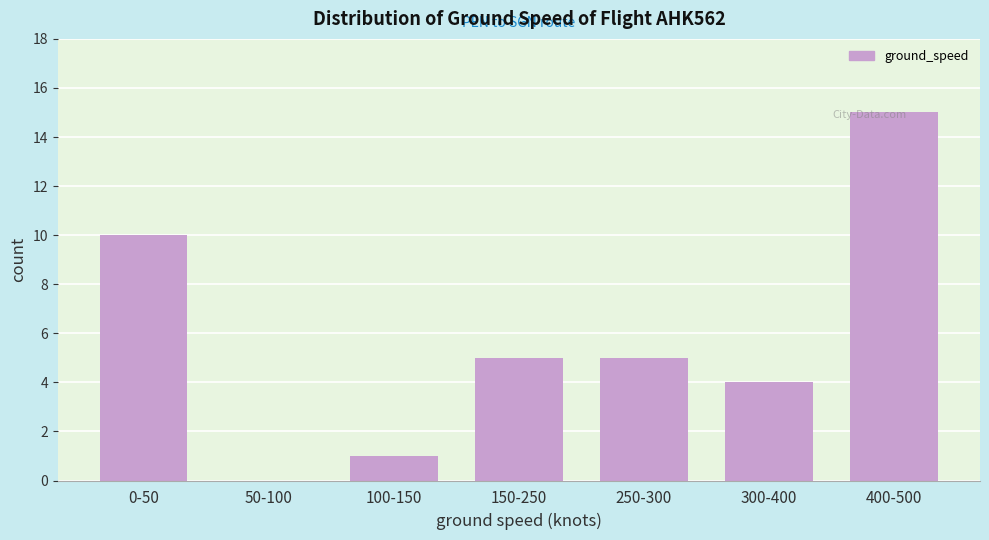

Which has a higher value, 150-250 or 0-50?

0-50